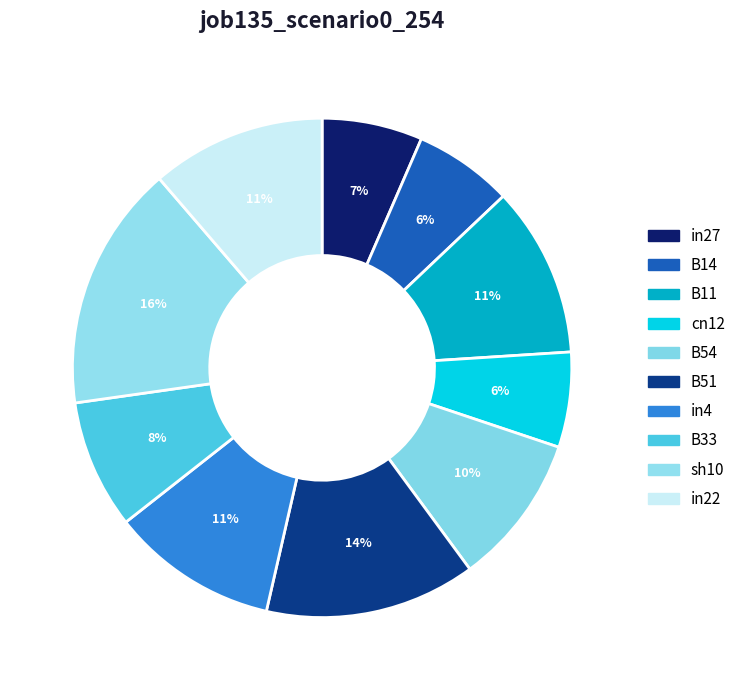

True or false: cn12 accounts for 6% of the total.

True